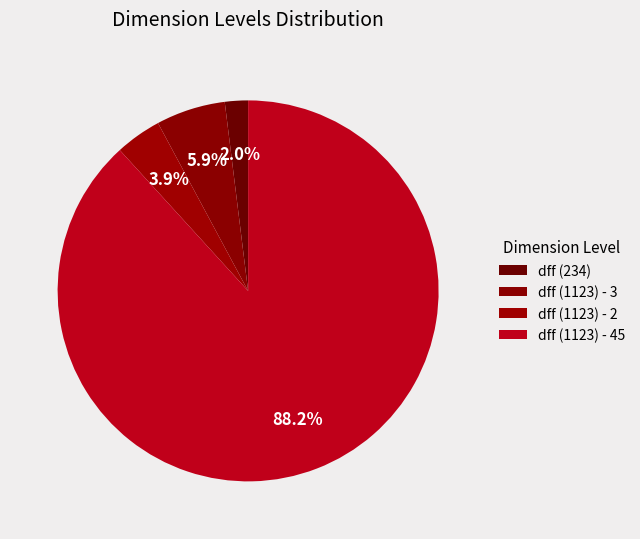

Is it true that dff (1123) - 45 is 88% of the pie?

True